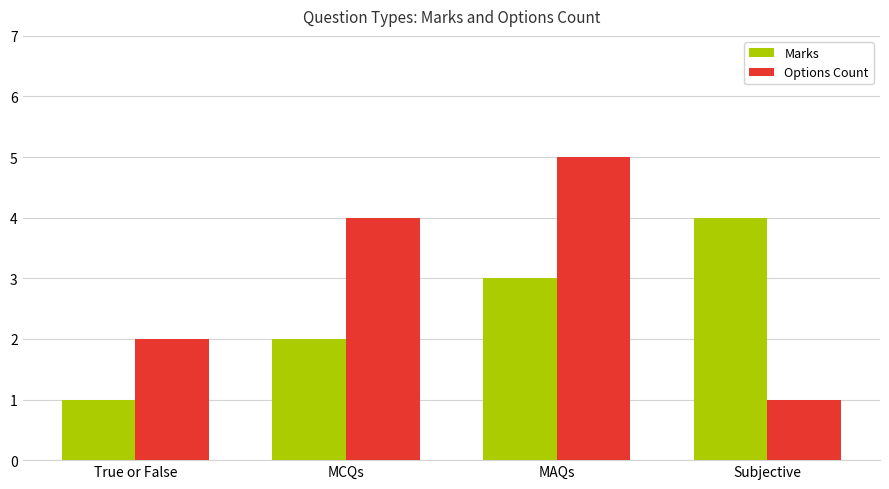

Which series has the largest total across all categories?

Options Count